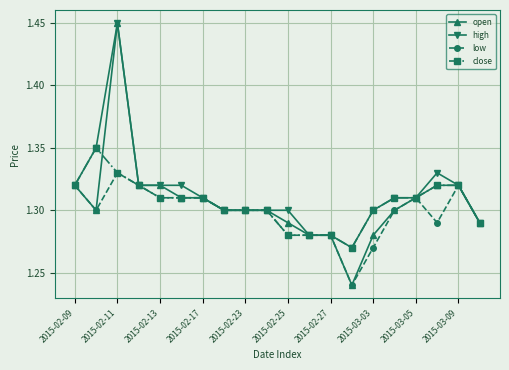

Which series has the widest spread of values?

open